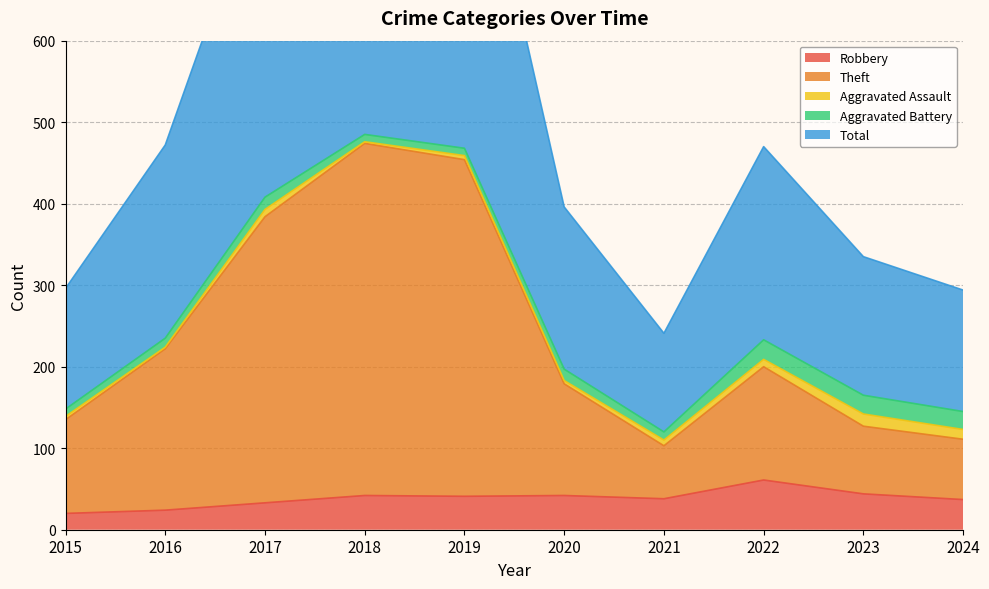

Is it true that Total equals 112 at 2021?

False